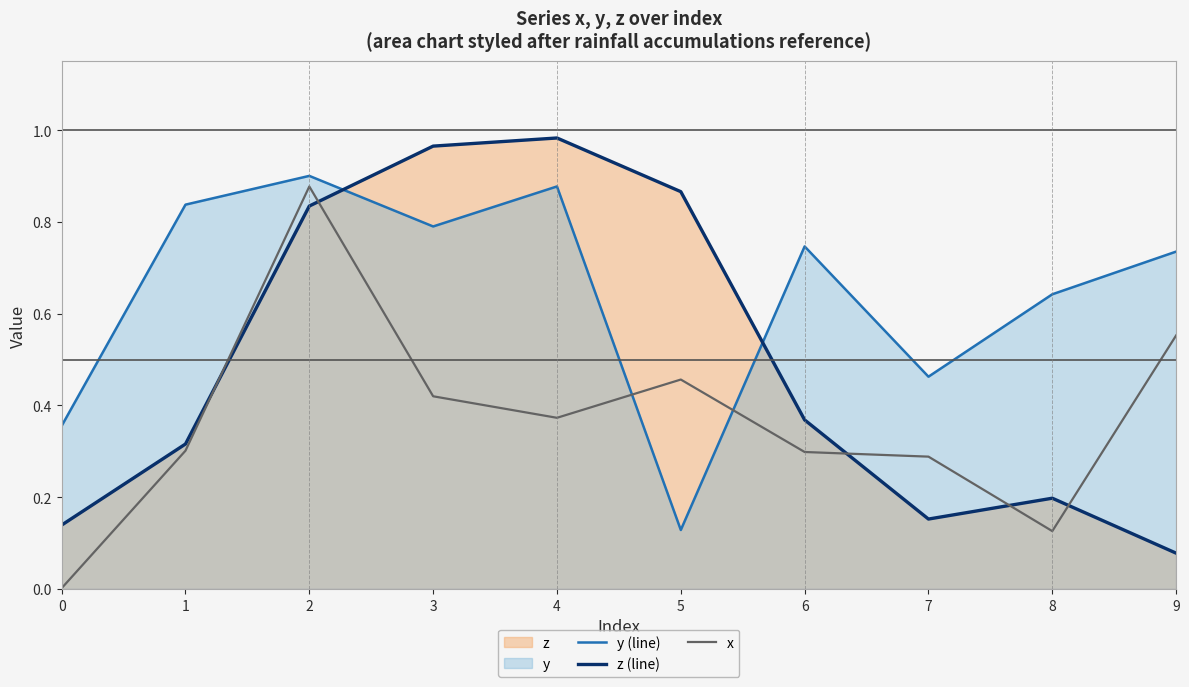

Which series has the largest total across all categories?

y (line)